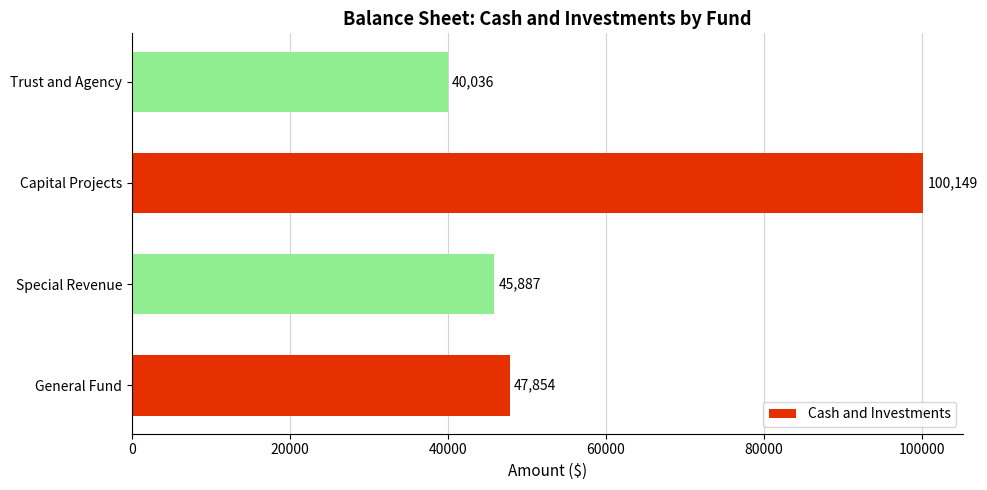

The chart shows a value of 21468 at General Fund. True or false?

False